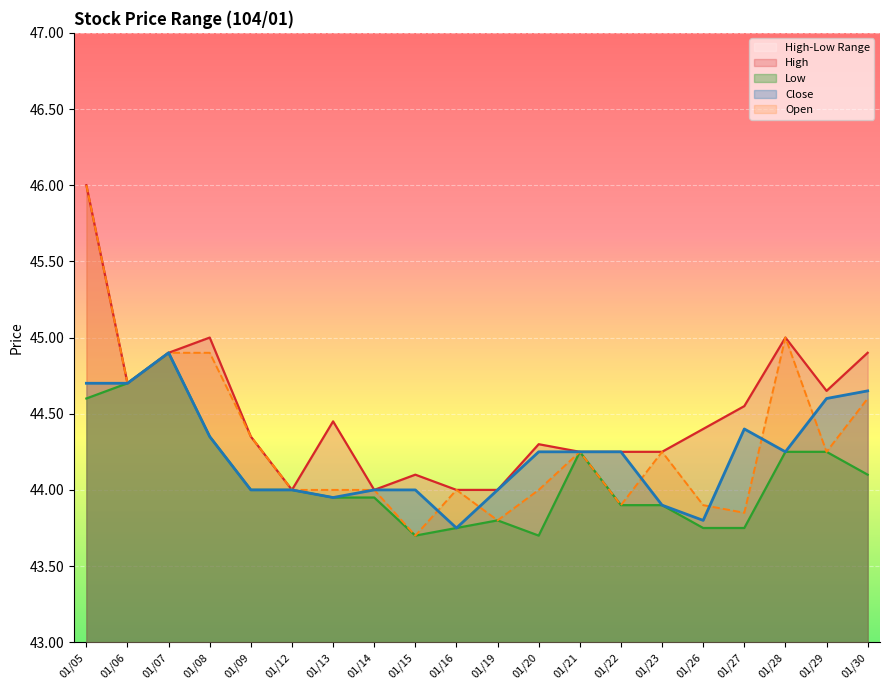

At 01/20, list the series in order from smallest to largest.

Low, Open, Close, High